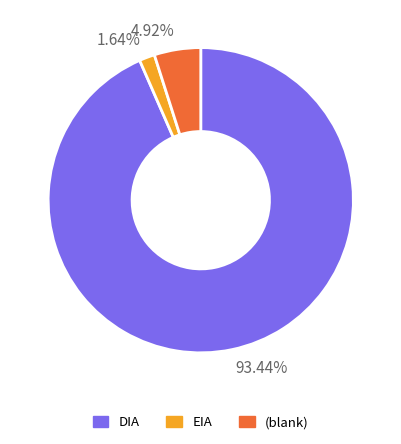

Which slice represents more than half of the pie?

93.44%